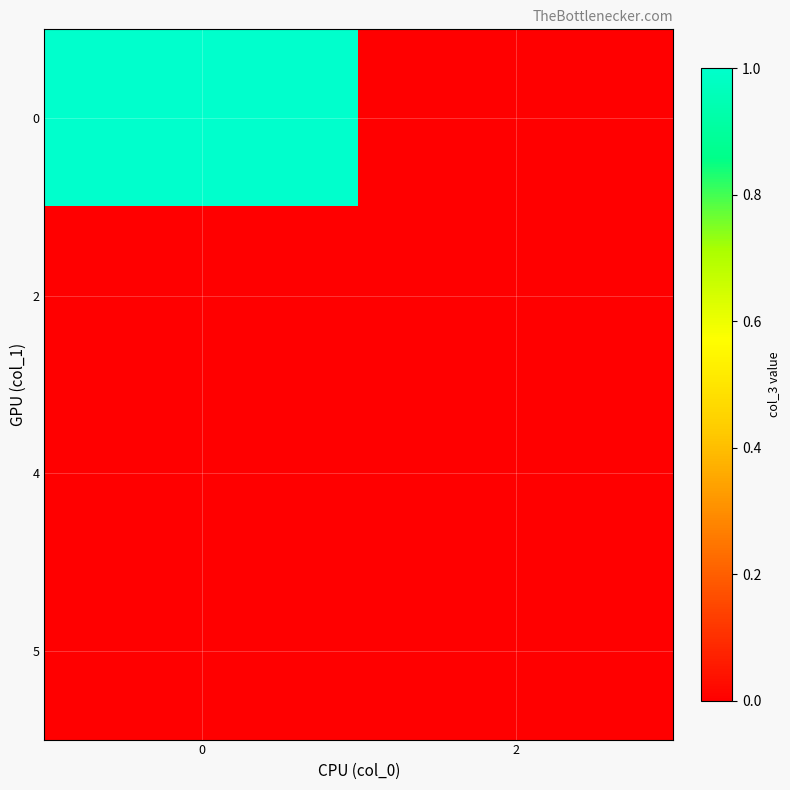

Reading left to right, extract all data points from this chart.

0: 0=1	2=0
2: 0=0	2=0
4: 0=0	2=0
5: 0=0	2=0